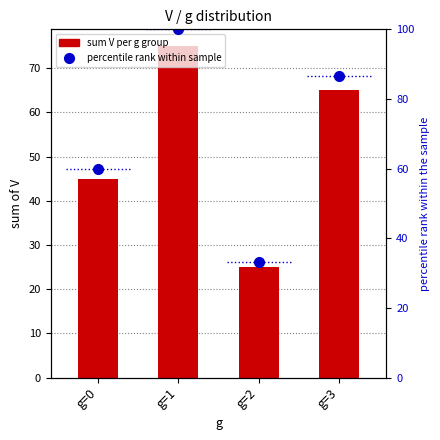

What is the highest value of the sum V per g group series?

75.0